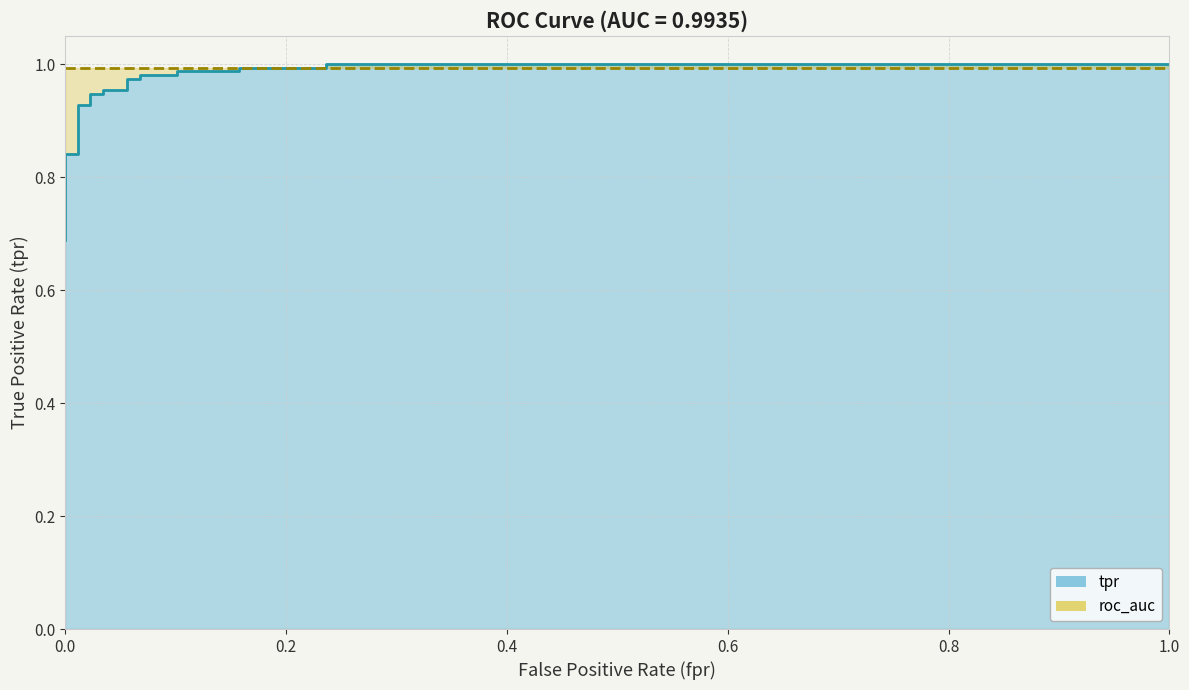

True or false: there are more than 0 points higher than both neighbors.

False